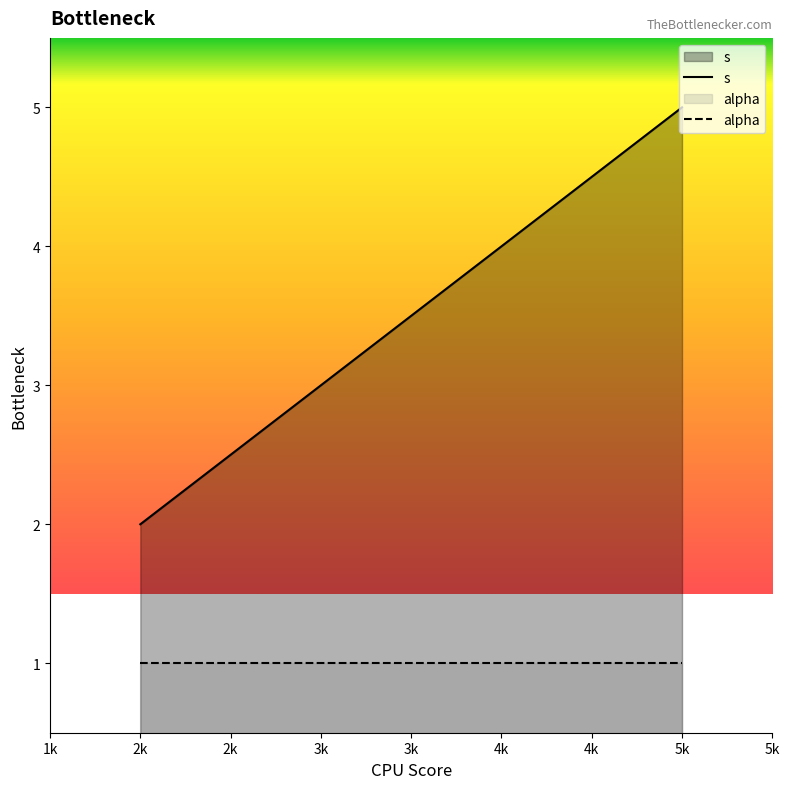

What is the greatest value displayed?

5